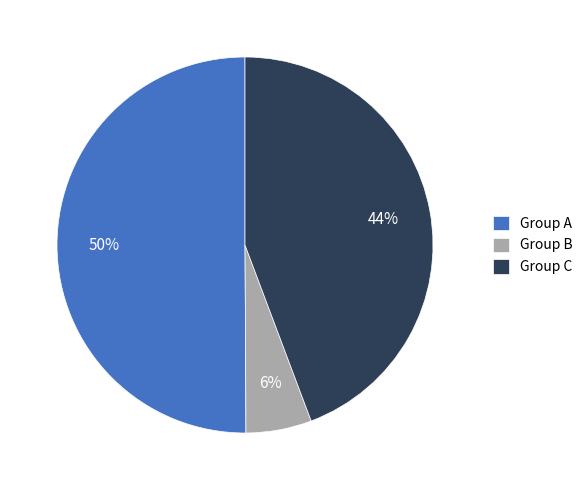

What percentage is the Group A slice, to the nearest percent?

50%